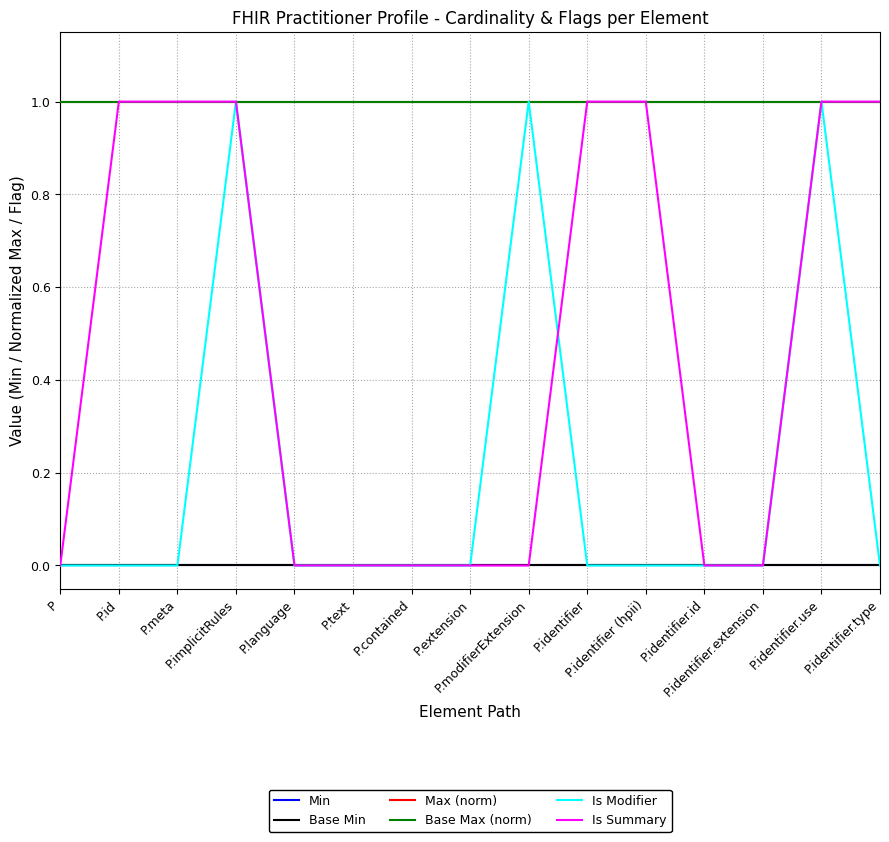

Does the chart have visible grid lines?

Yes